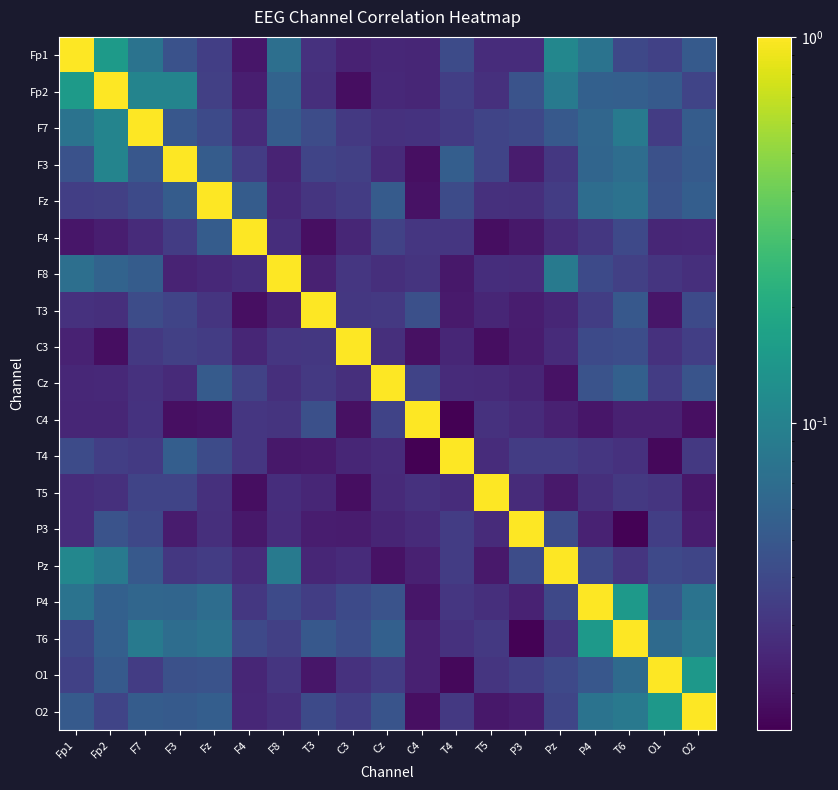

At which category is the sum across all series the highest?

T6